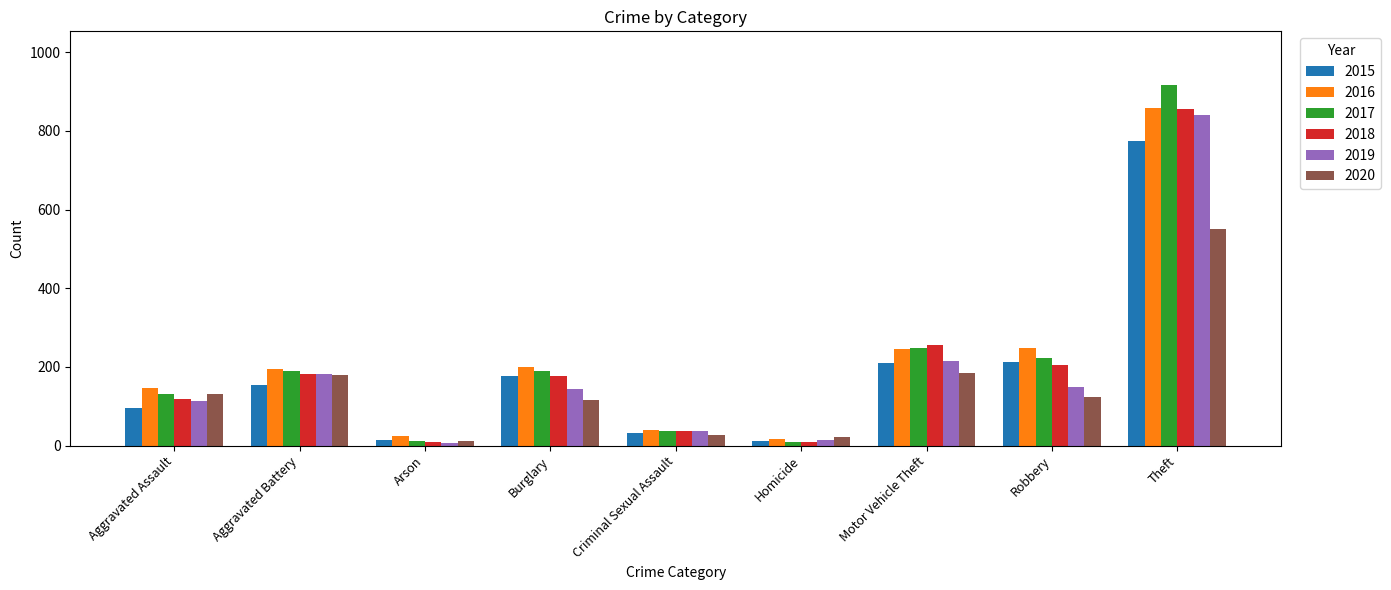

What is the label of the 6th bar from the left?

Homicide